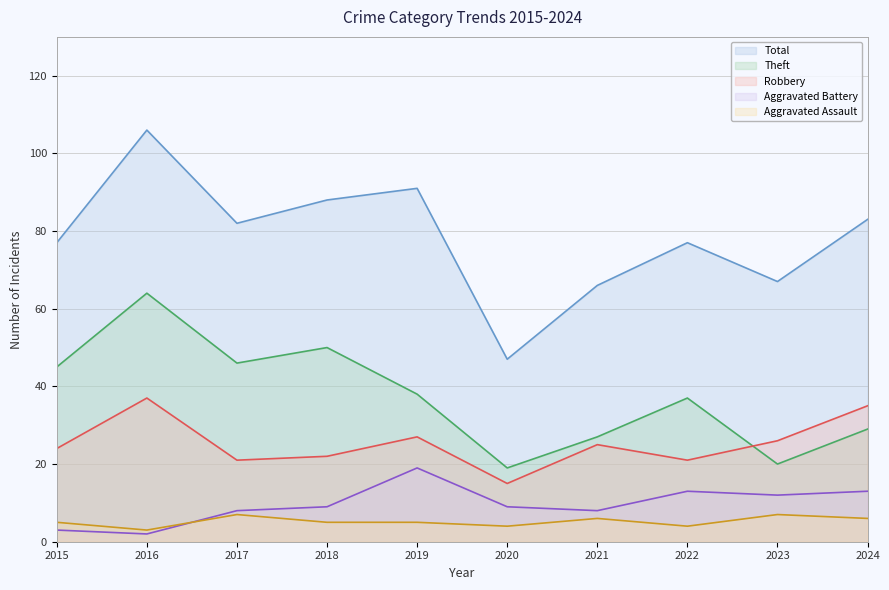

True or false: Aggravated Battery and Theft intersect in this chart.

False